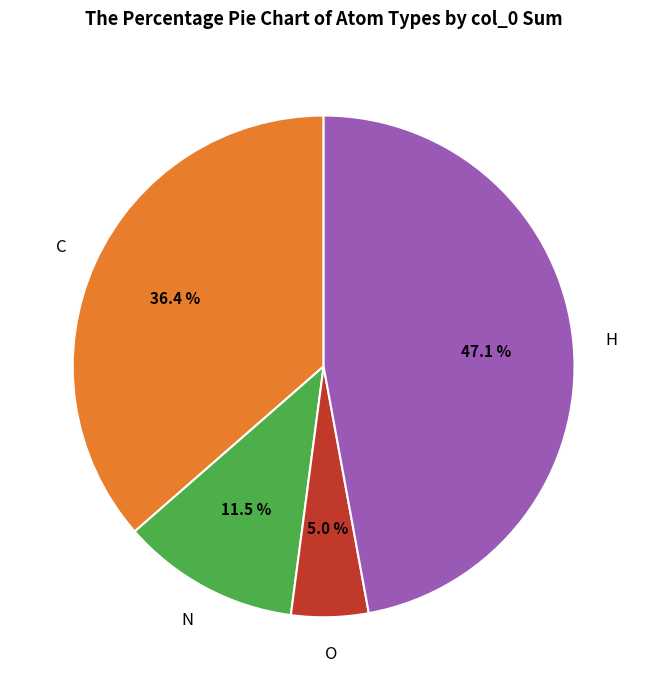

Does any single category account for the majority?

No